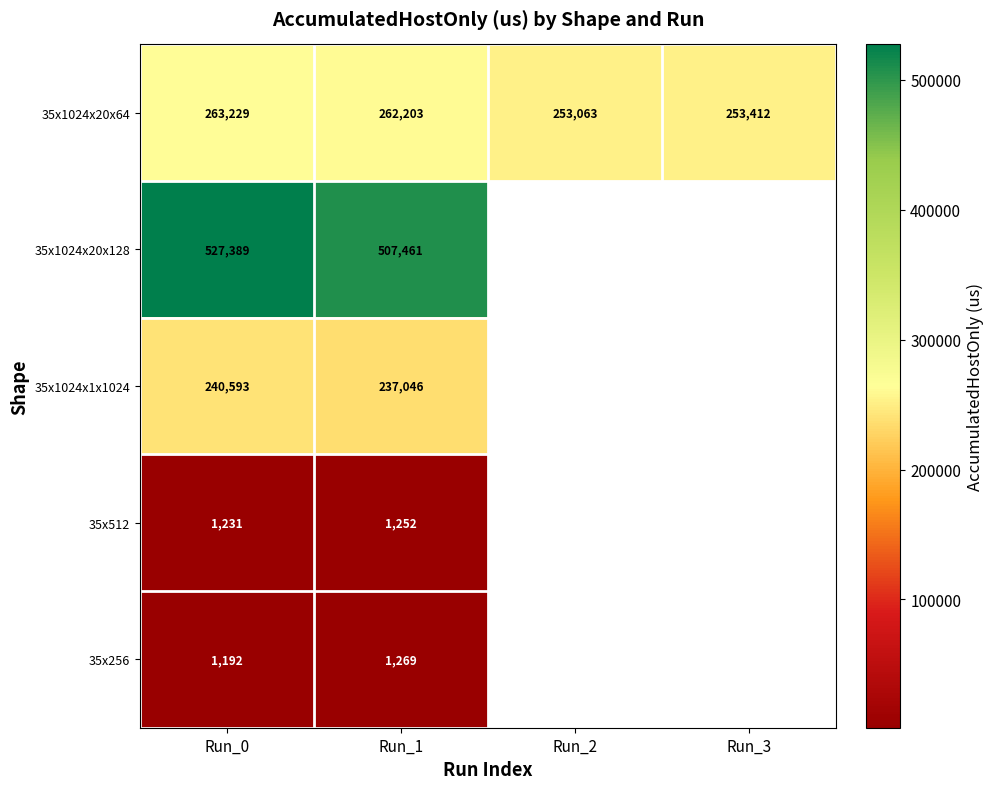

Is the value of 35x512 at Run_1 greater than the value of 35x1024x20x128 at Run_1?

No